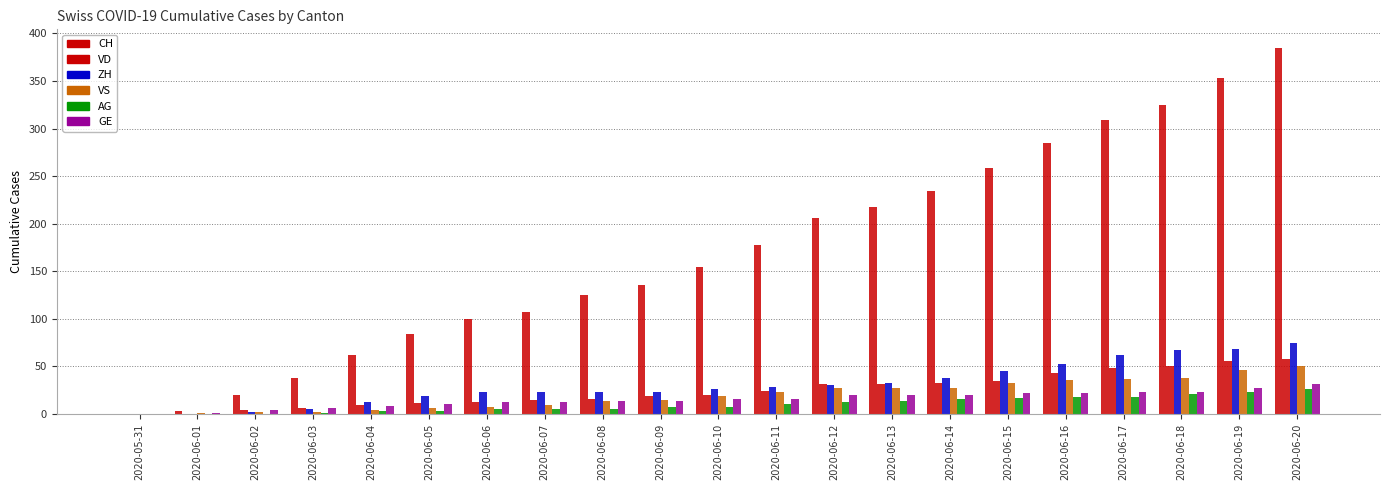

What value does the VD series have at 2020-06-02?

4